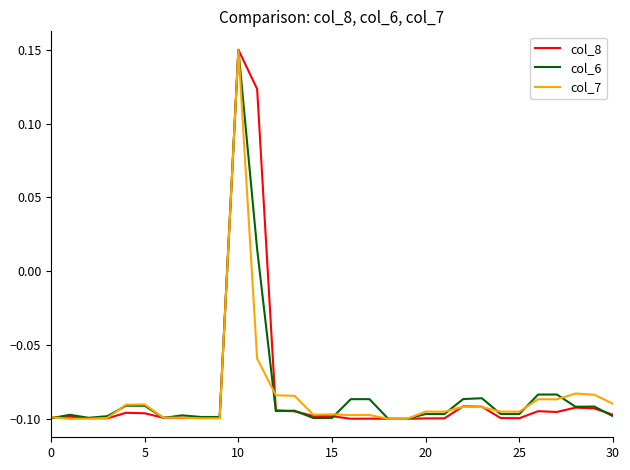

At how many categories does at least one series exceed 0?

2